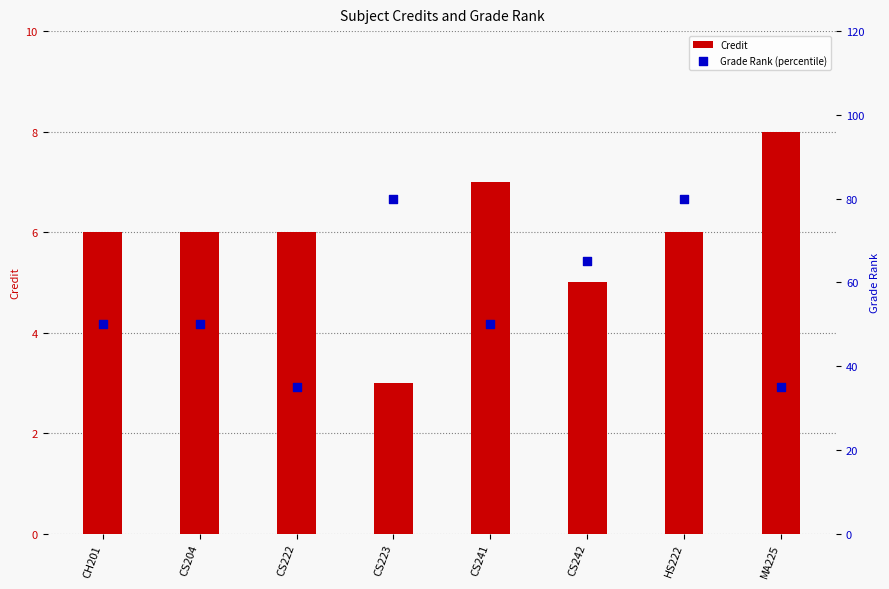

At how many categories does at least one series exceed 38?

6